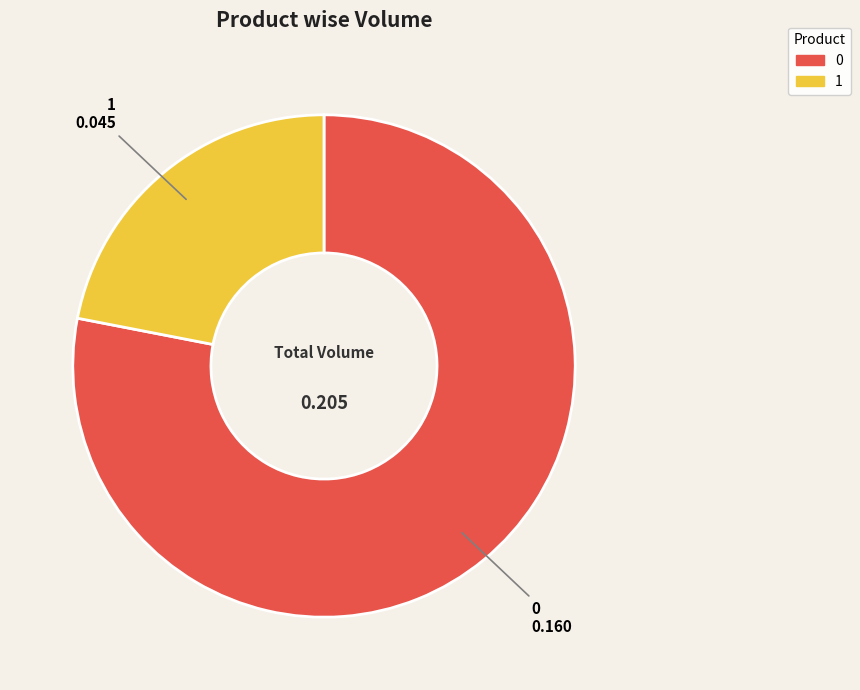

Do 1 and 0 together represent more than half of the pie?

Yes